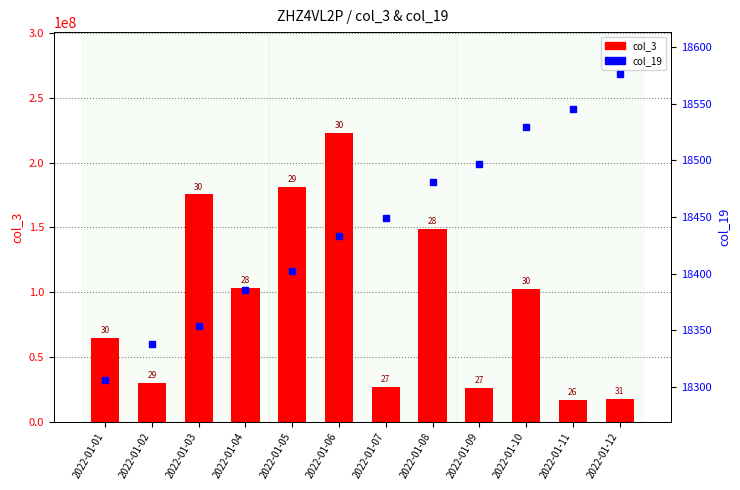

Does the chart contain any negative values?

No